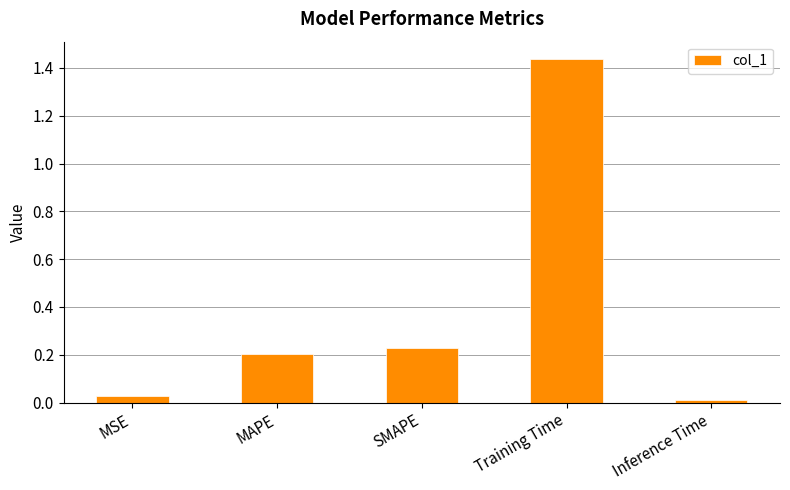

What is the sum of the values at SMAPE and MSE?

0.3